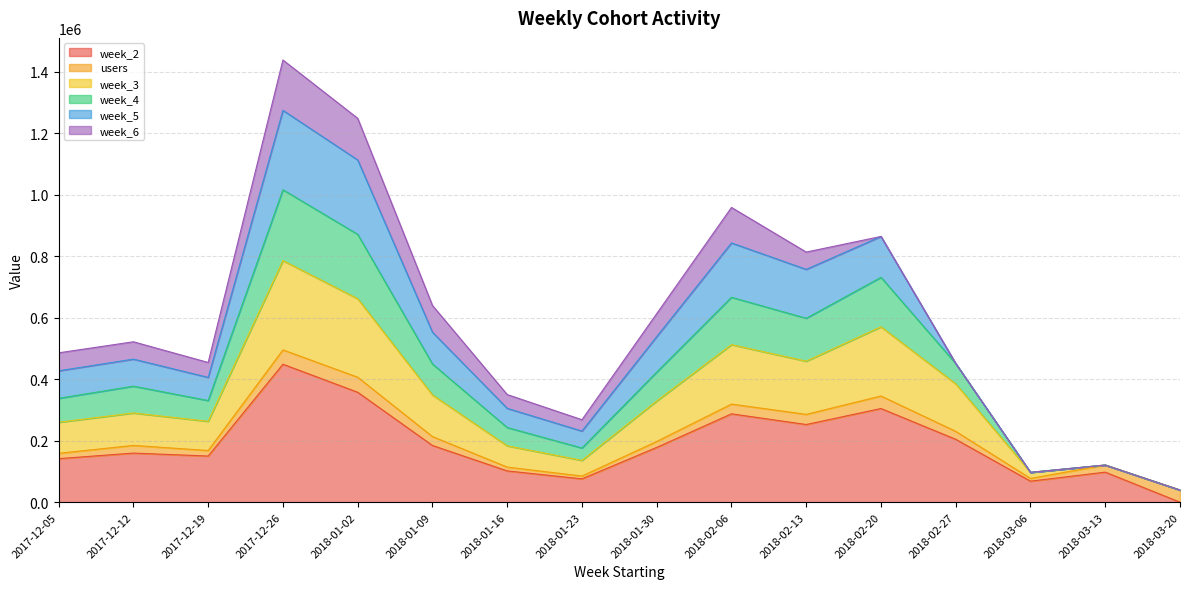

At which category is the sum across all series the highest?

2017-12-26